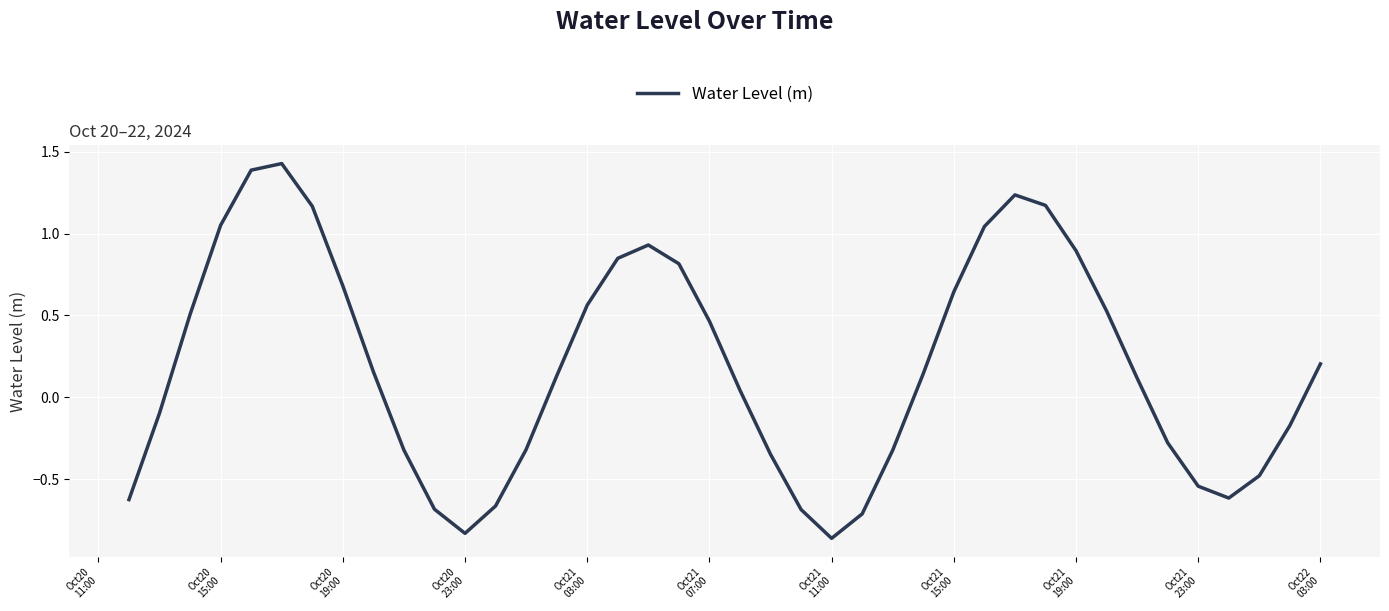

What is the sum of all values?

7.6